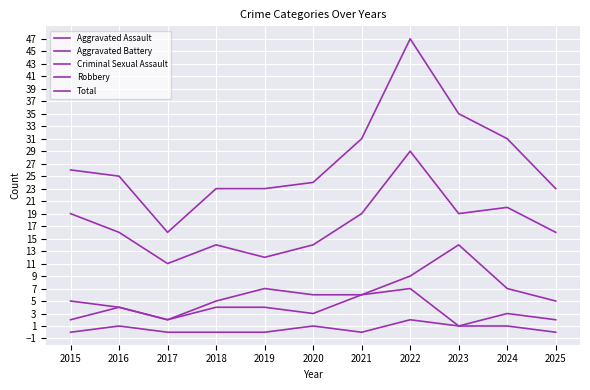

Is this an area chart (filled region under the line)?

No